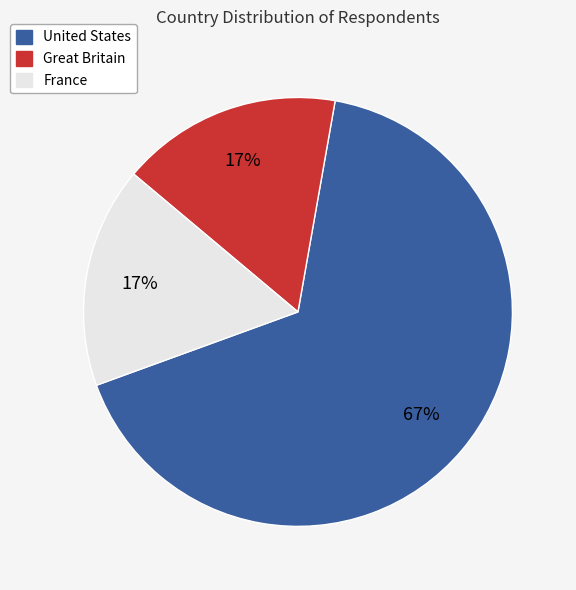

Count the number of slices in the pie.

3